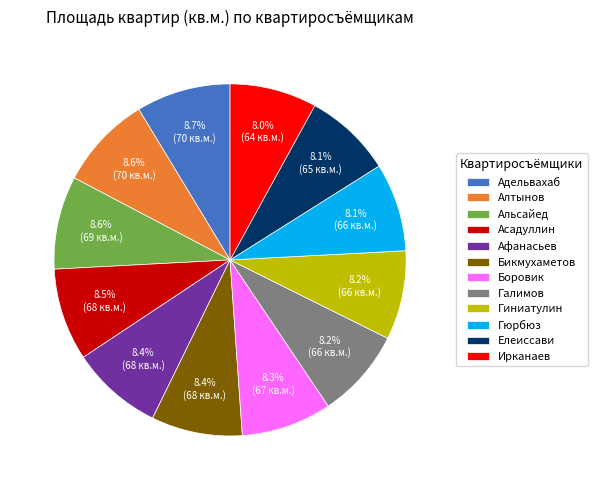

True or false: Альсайед accounts for 1% of the total.

False